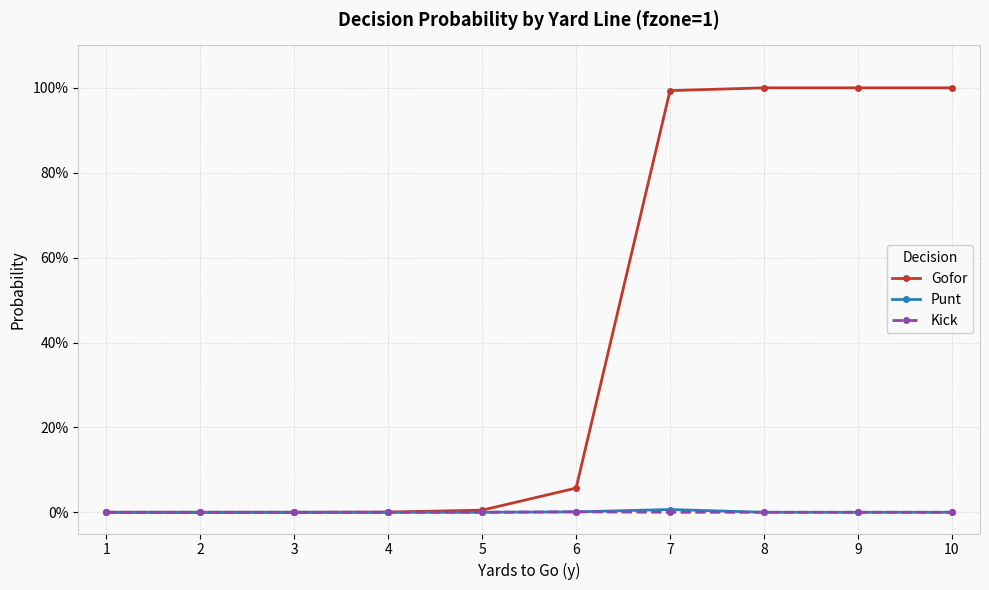

What are all the series names shown in the legend?

Gofor, Punt, Kick